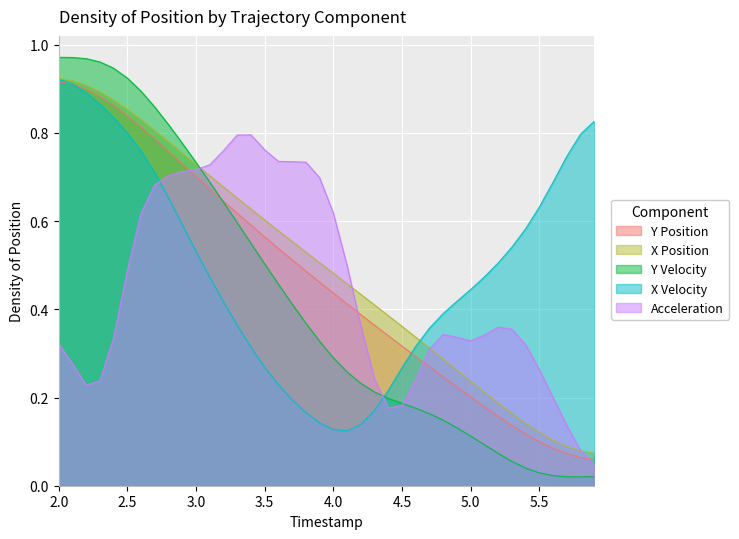

What is the difference between the second highest and second lowest values in the TIMESTAMP series?

0.8